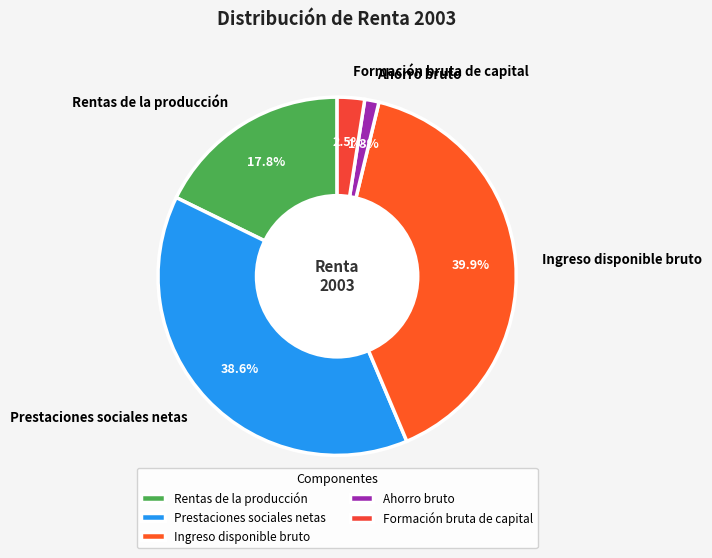

Is there any slice that represents more than half of the pie?

No